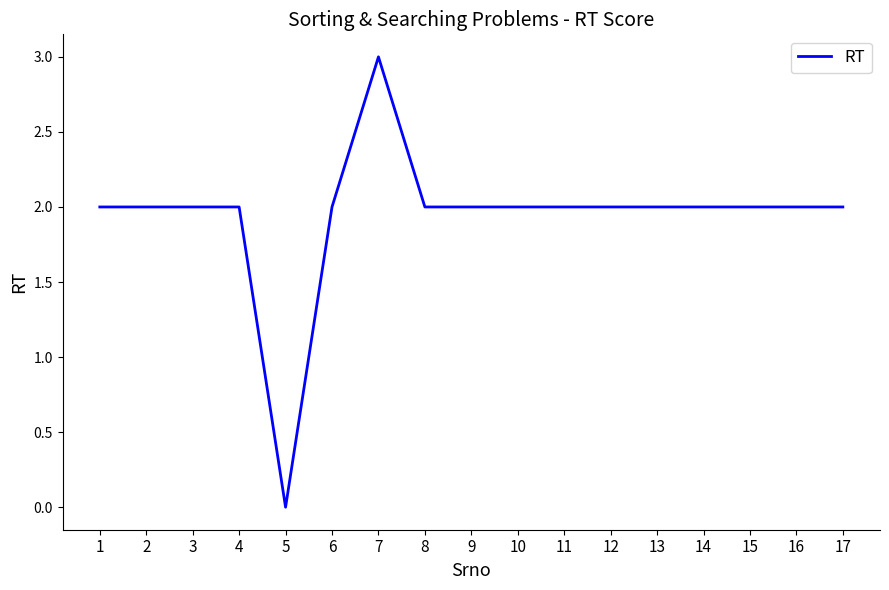

Reading left to right, transcribe all the data shown in this chart.

1=2	2=2	3=2	4=2	5=0	6=2	7=3	8=2	9=2	10=2	11=2	12=2	13=2	14=2	15=2	16=2	17=2